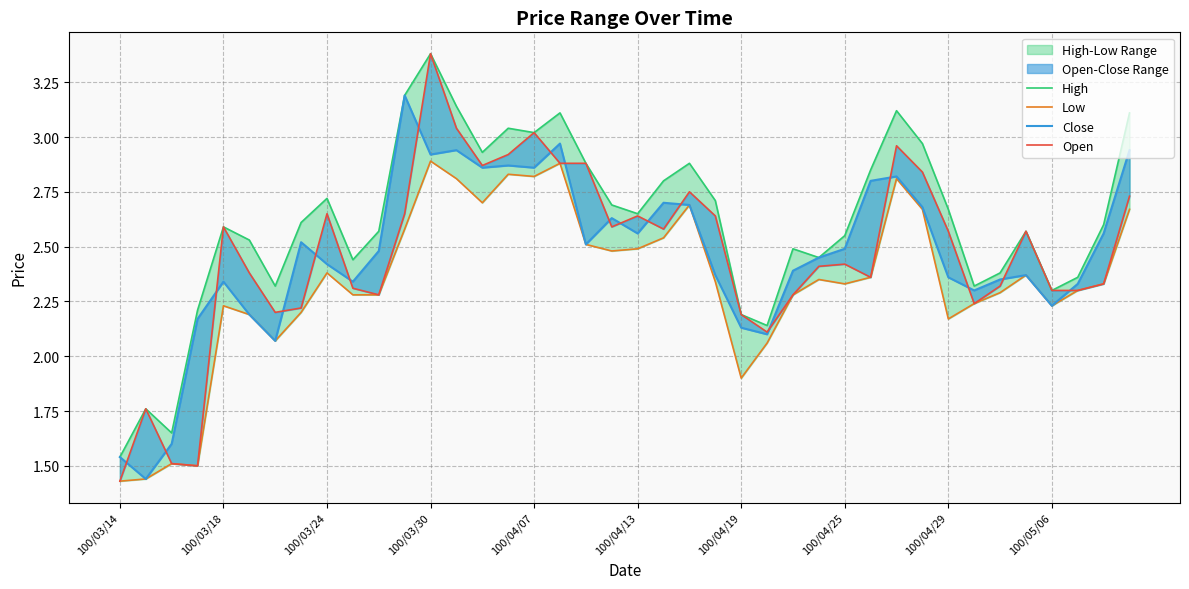

What is the greatest value displayed?

3.4